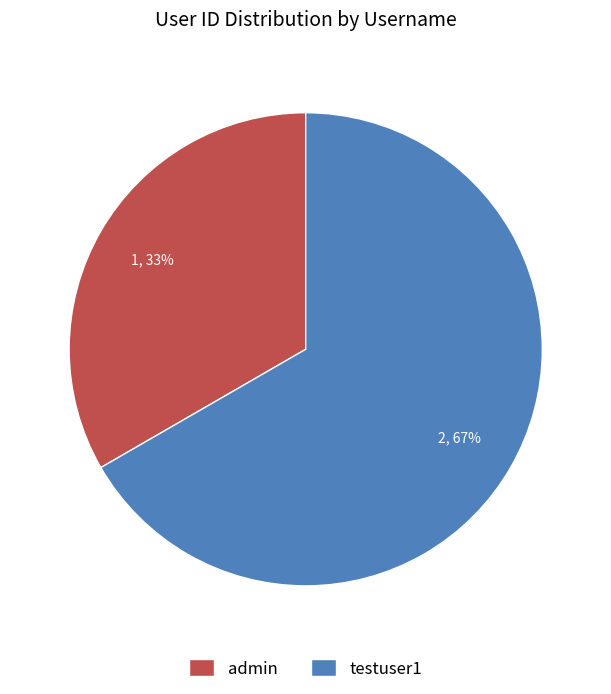

Which category has the biggest portion of the pie?

testuser1